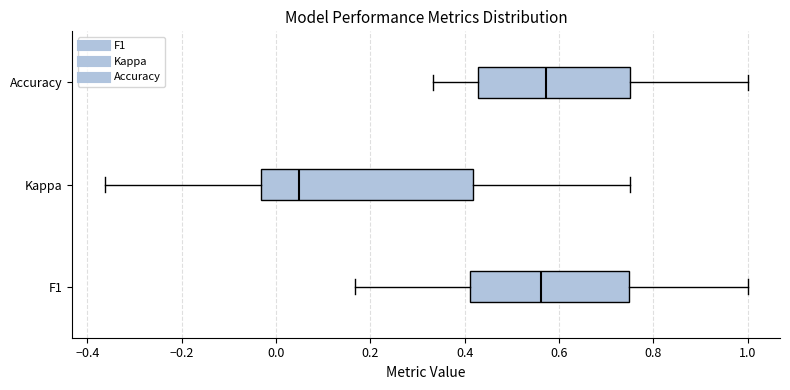

Comparing the boxes themselves (not the whiskers), which one is the widest?

Kappa